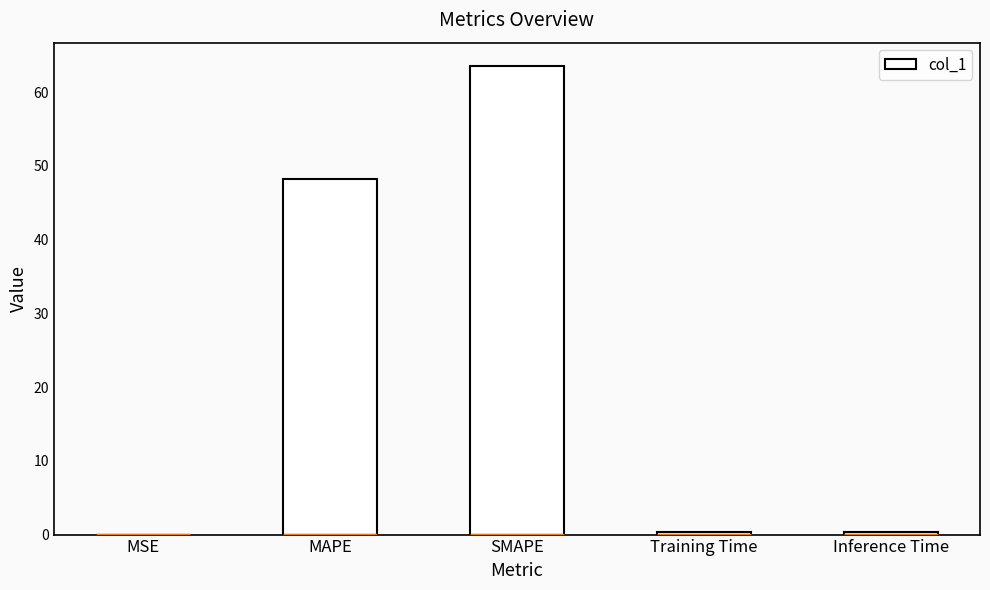

At which label is the value closest to 31?

MAPE